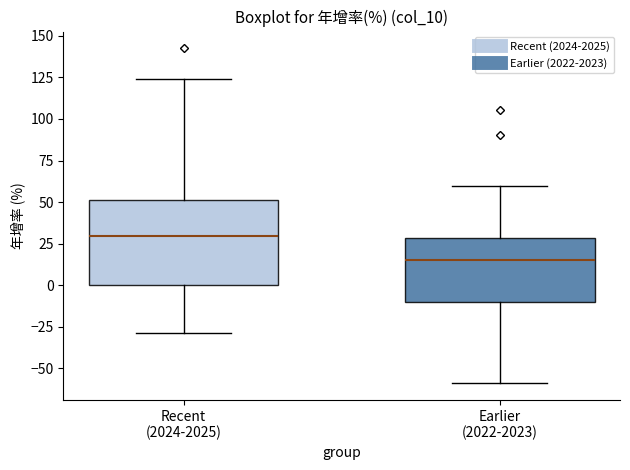

Which box is the tallest, from its lower edge to its upper edge?

Recent (2024-2025)